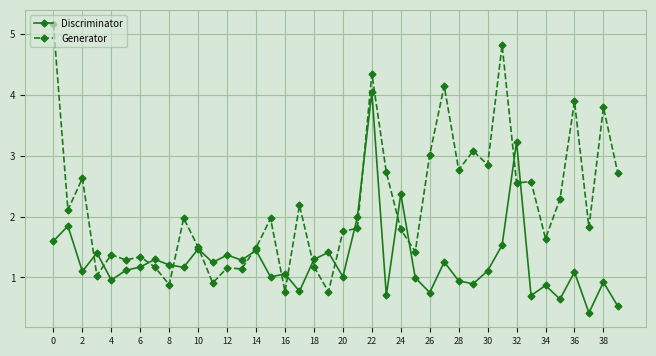

How many times do Generator and Discriminator cross each other?

16